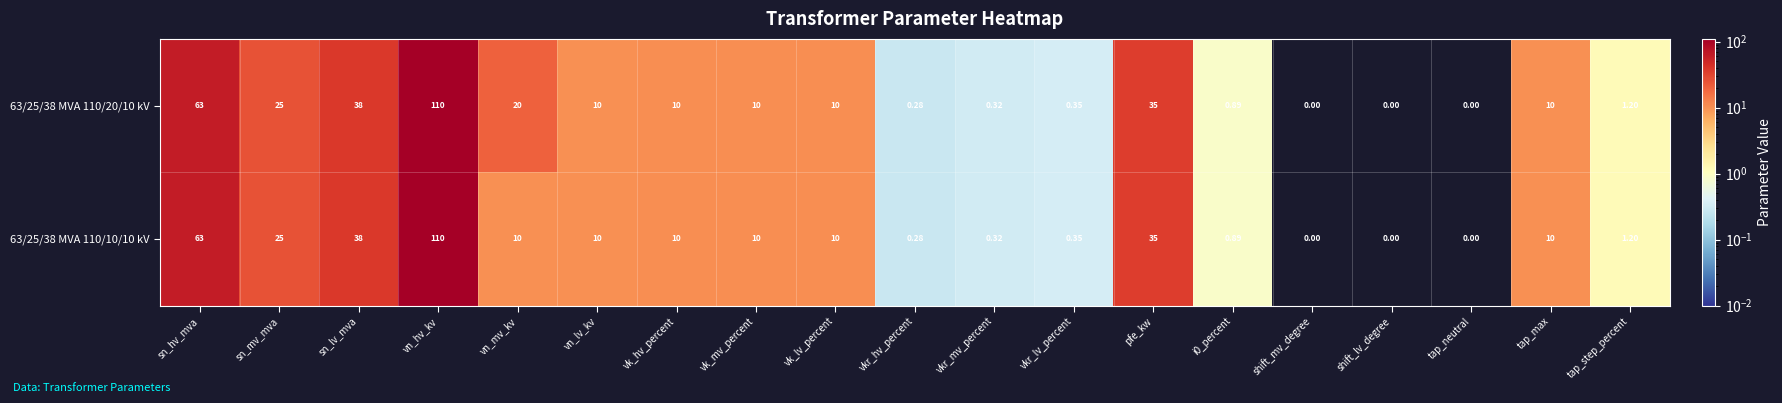

At which label is 63/25/38 MVA 110/10/10 kV closest to 55?

sn_hv_mva